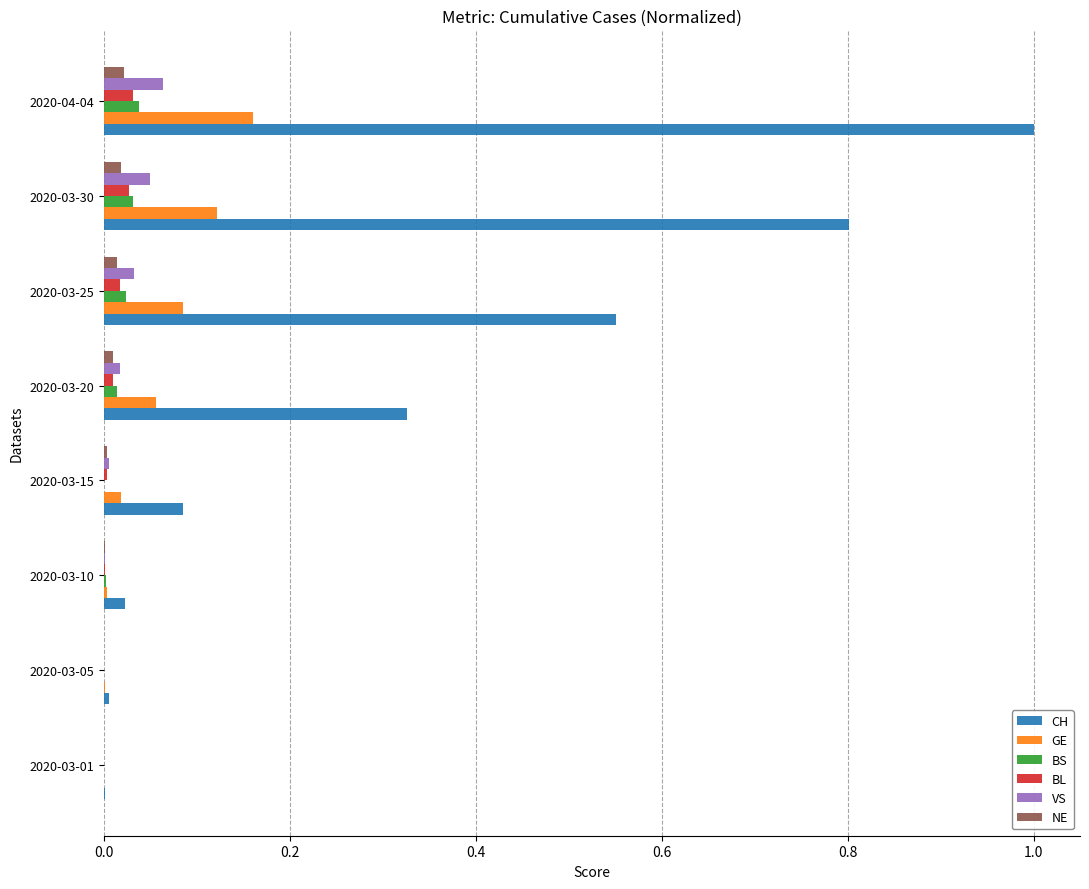

At which category is the sum across all series the highest?

2020-04-04